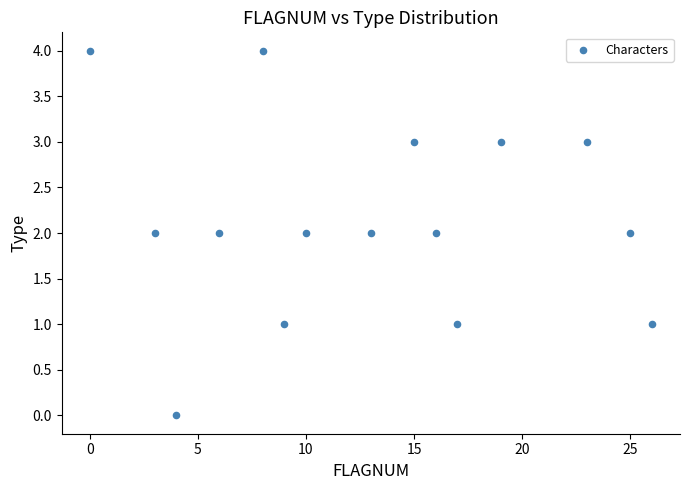

What is the range of Y values (max minus min)?

4